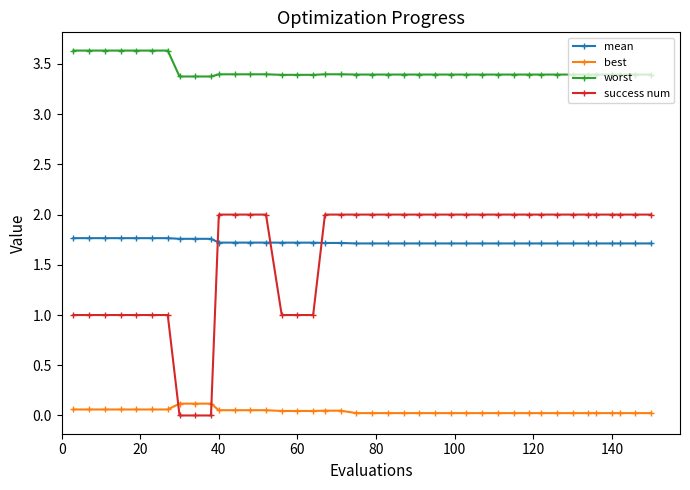

Which series ends up on top after the final intersection of success num and best?

success num